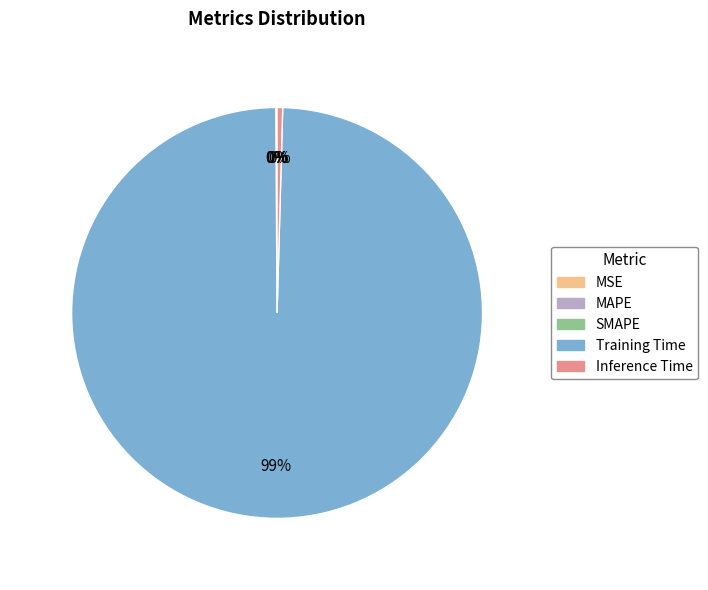

Is it true that Training Time is 89% of the pie?

False